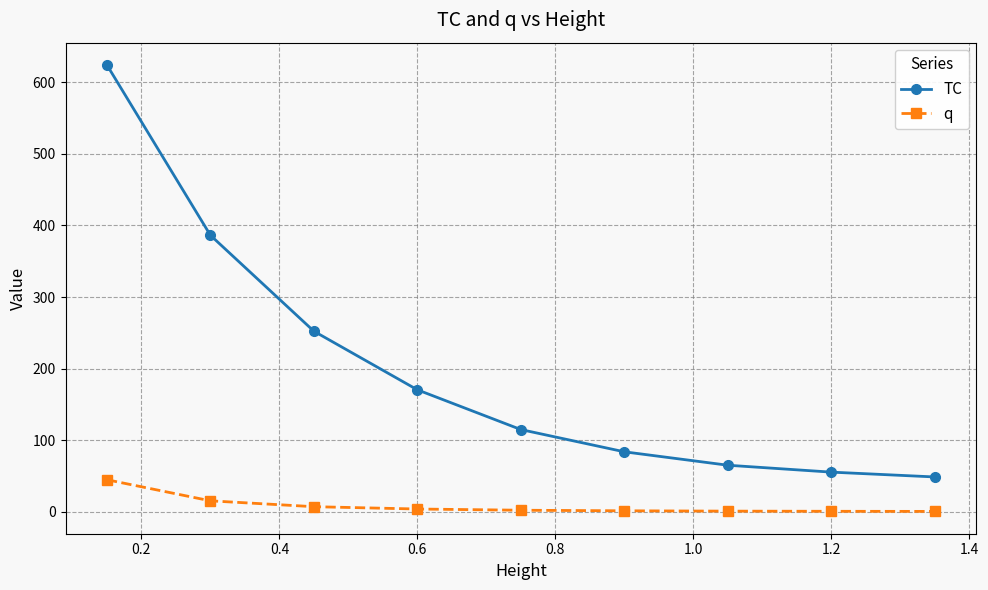

True or false: TC and q intersect in this chart.

False